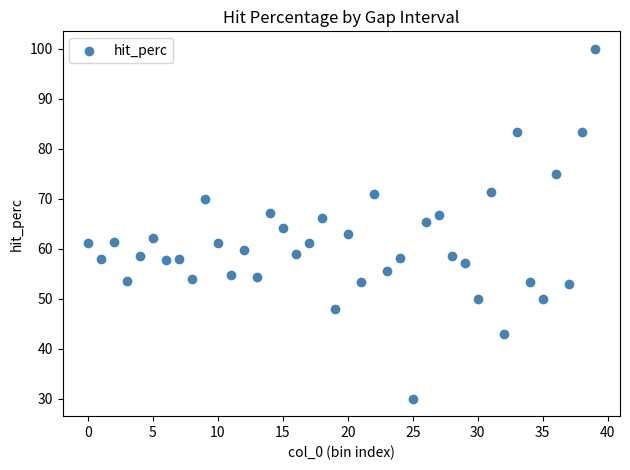

What is the range of Y values (max minus min)?

70.0